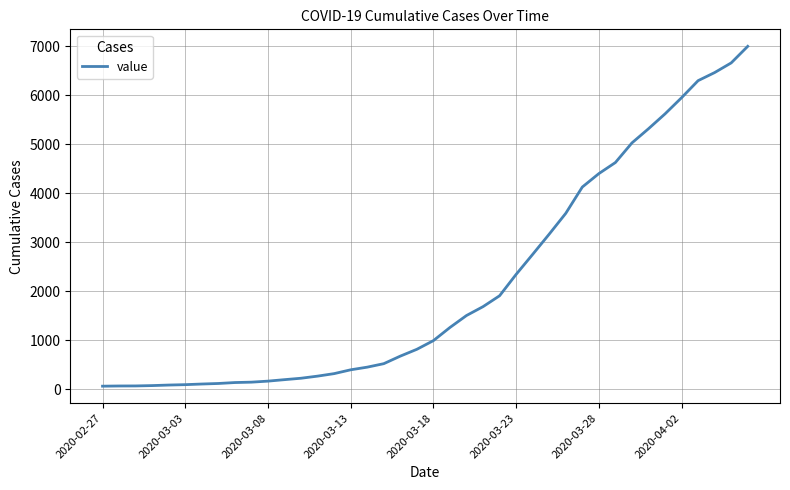

How many categories are shown in the chart?

40